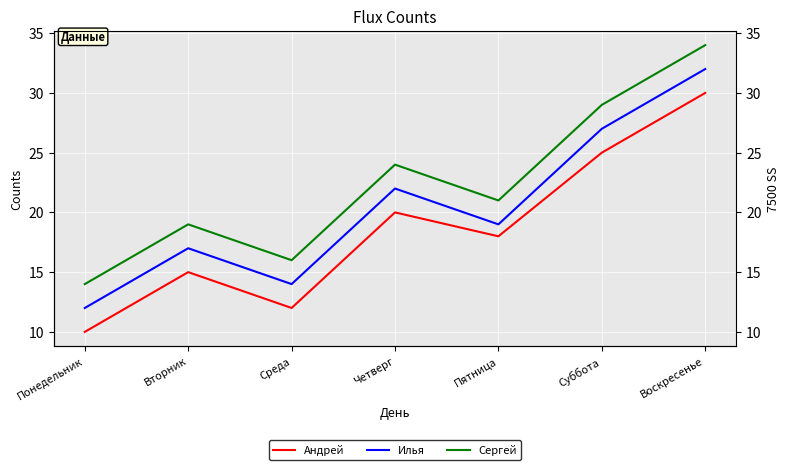

Which label corresponds to the largest value in the chart?

Воскресенье